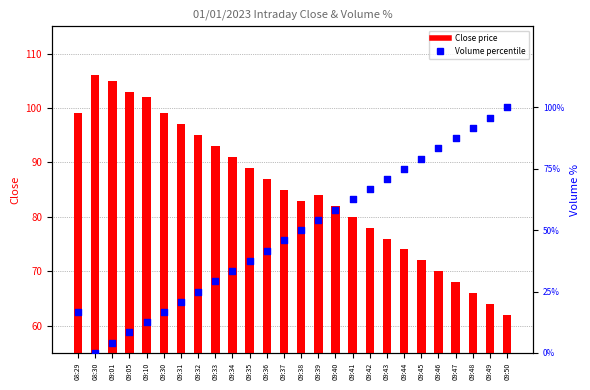

Which series has the largest total across all categories?

Close price